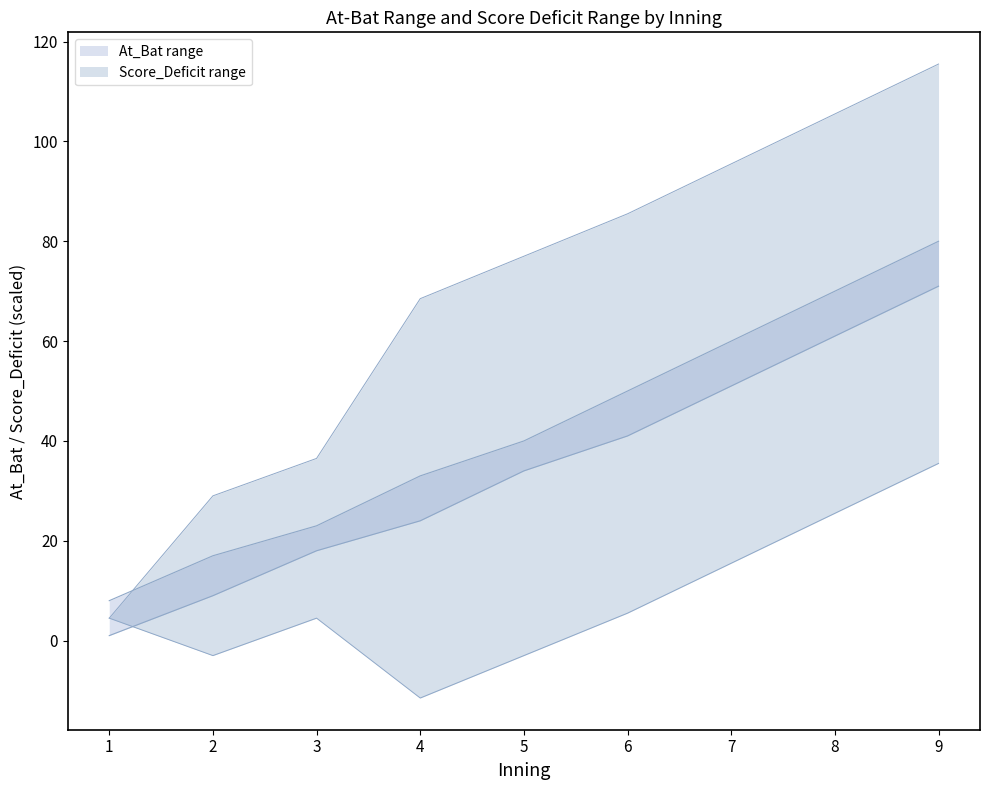

The At_Bat_min series shows 18 at 3. True or false?

True